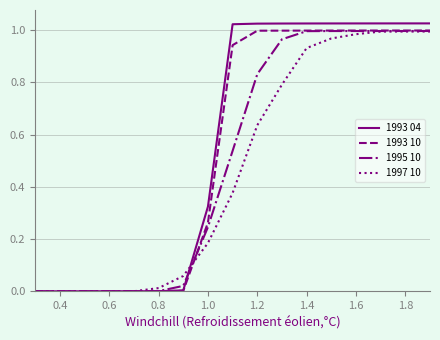

Which series has the widest spread of values?

1993 04